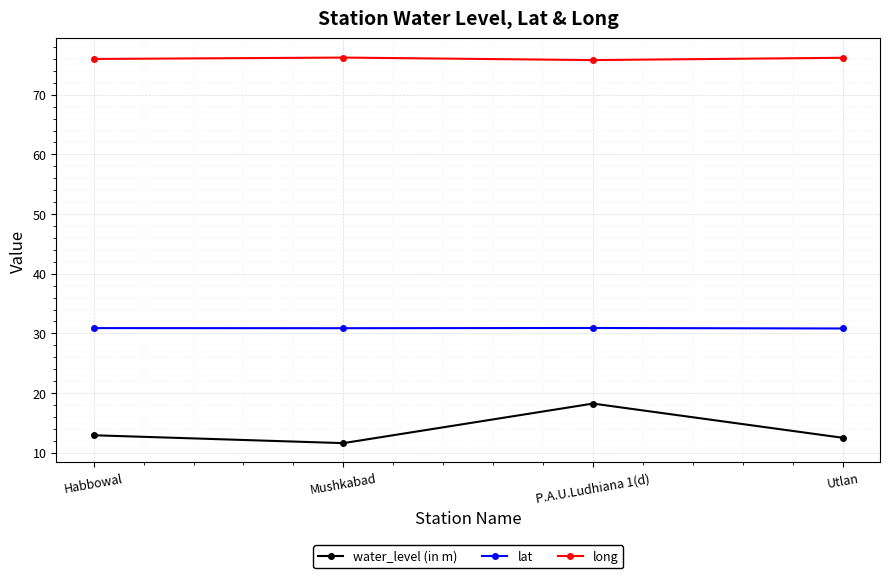

What is the label of the 2nd point from the right?

P.A.U.Ludhiana 1(d)